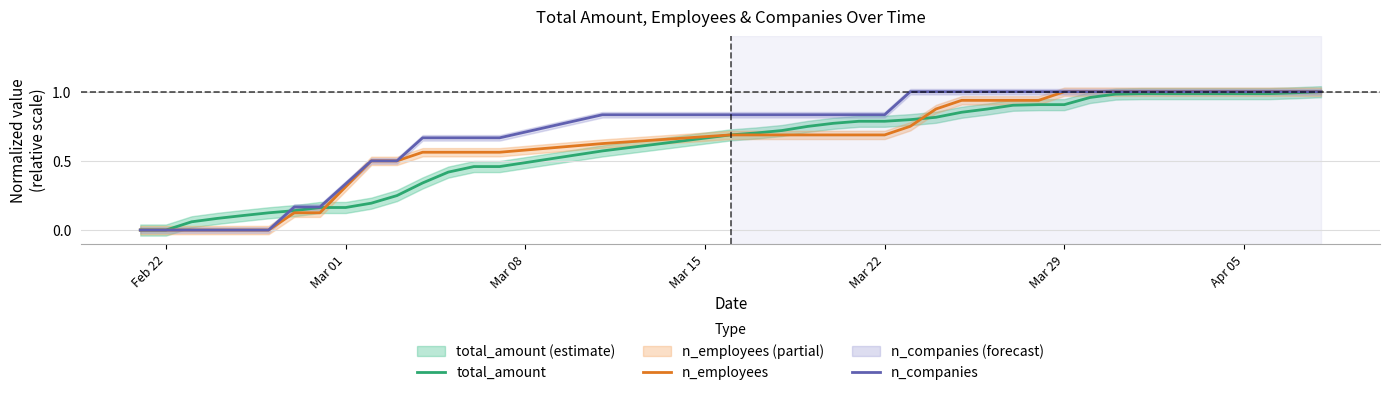

True or false: n_companies and n_employees cross at least once.

False